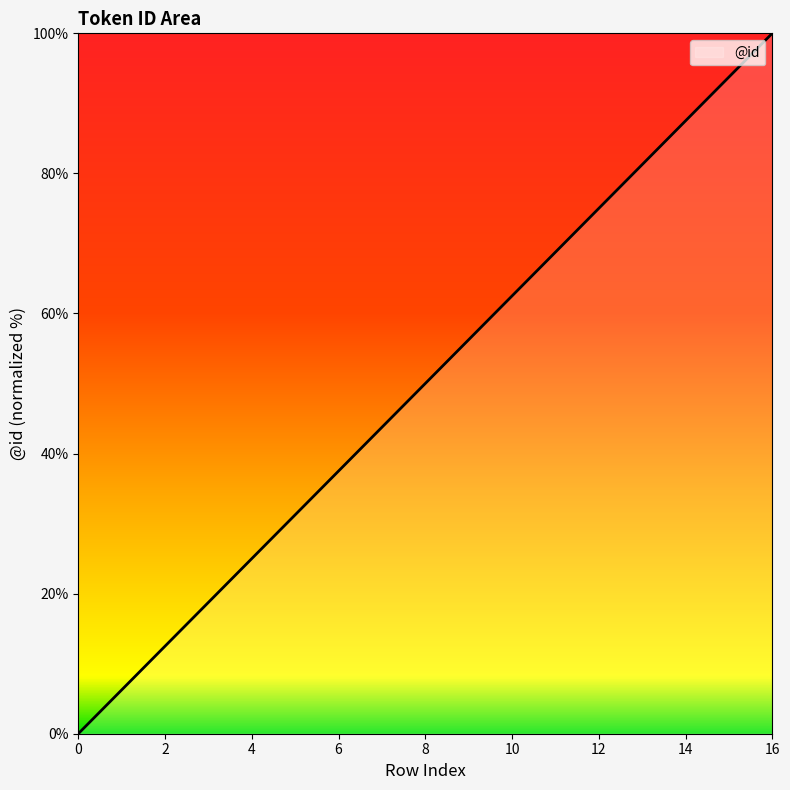

Is this an area chart (filled region under the line)?

No